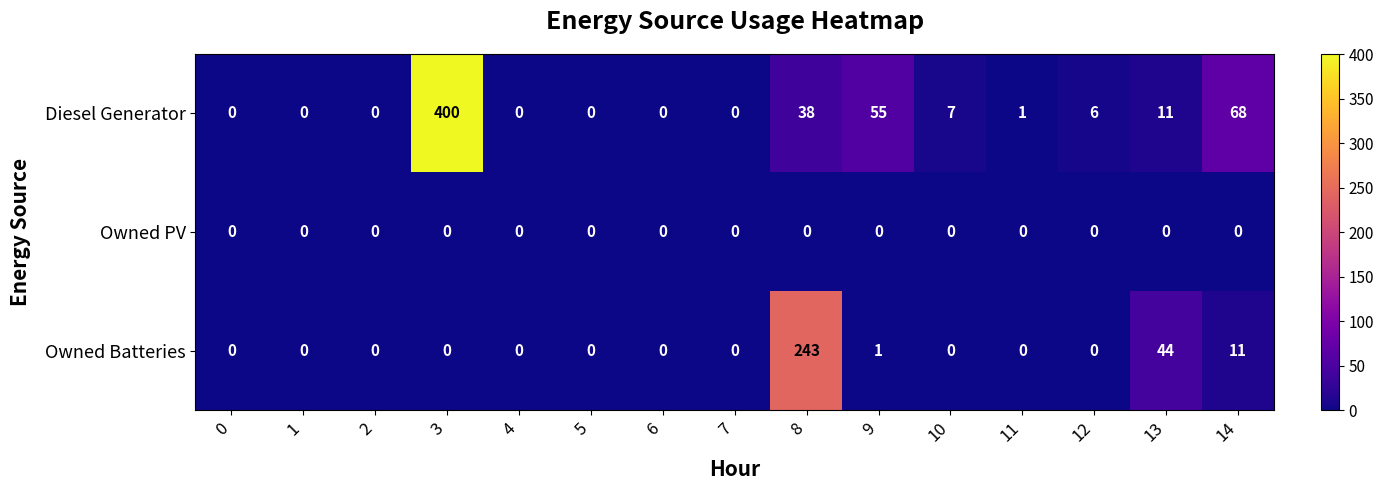

List the series in order of their overall mean, highest first.

Diesel Generator, Owned Batteries, Owned PV